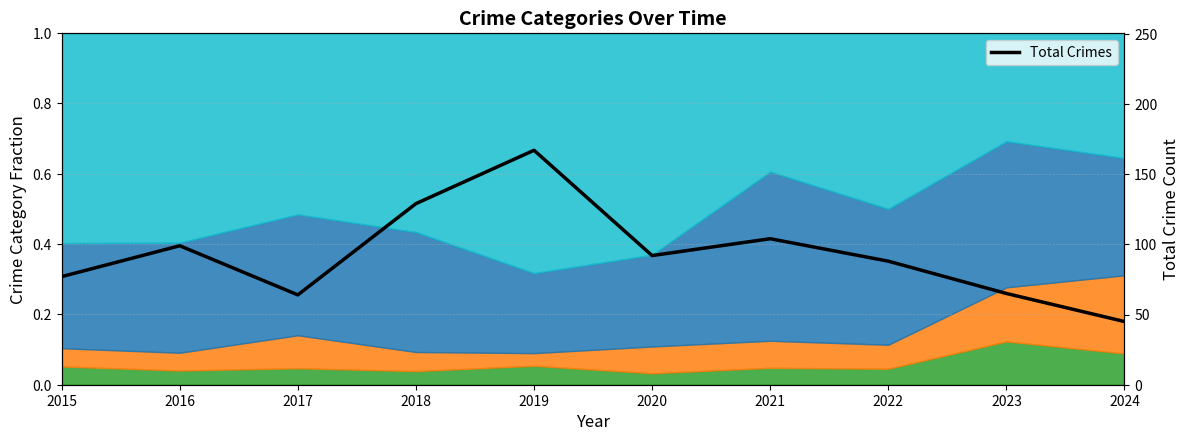

What is the maximum value shown in the chart?

167